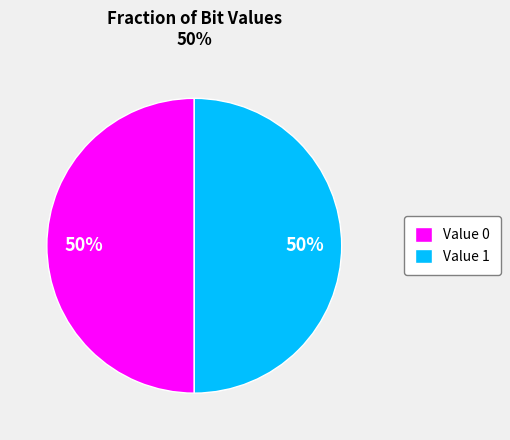

To the nearest percent, what is the combined percentage of Value 1 and Value 0?

100%